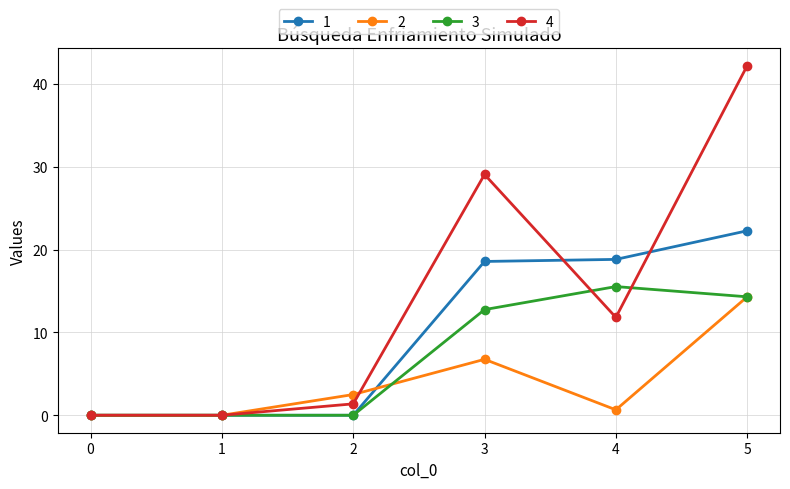

Is it true that 4 equals 0.0 at 0?

True